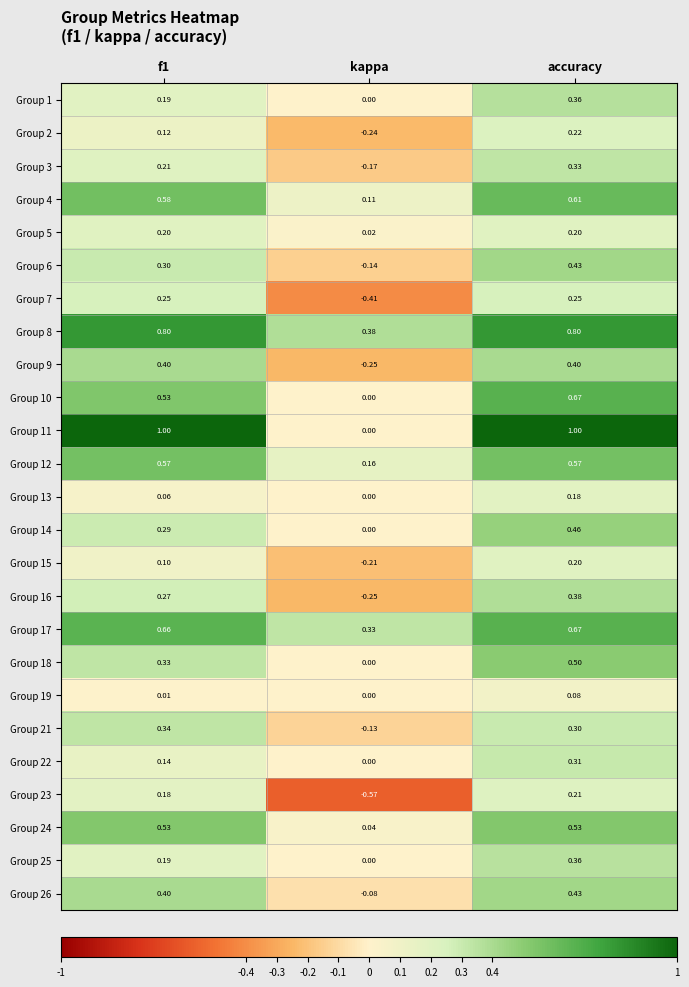

Is the value of Group 12 at kappa greater than the value of Group 18 at kappa?

Yes